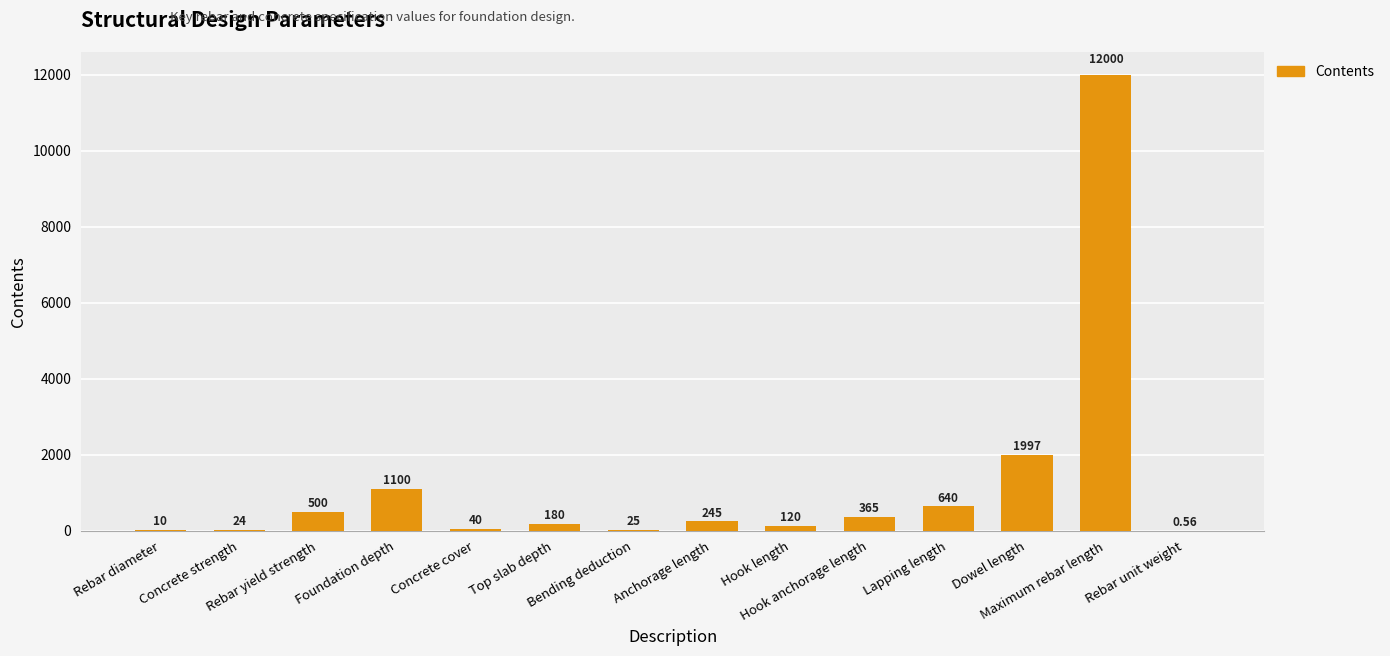

How many categories are shown in the chart?

14